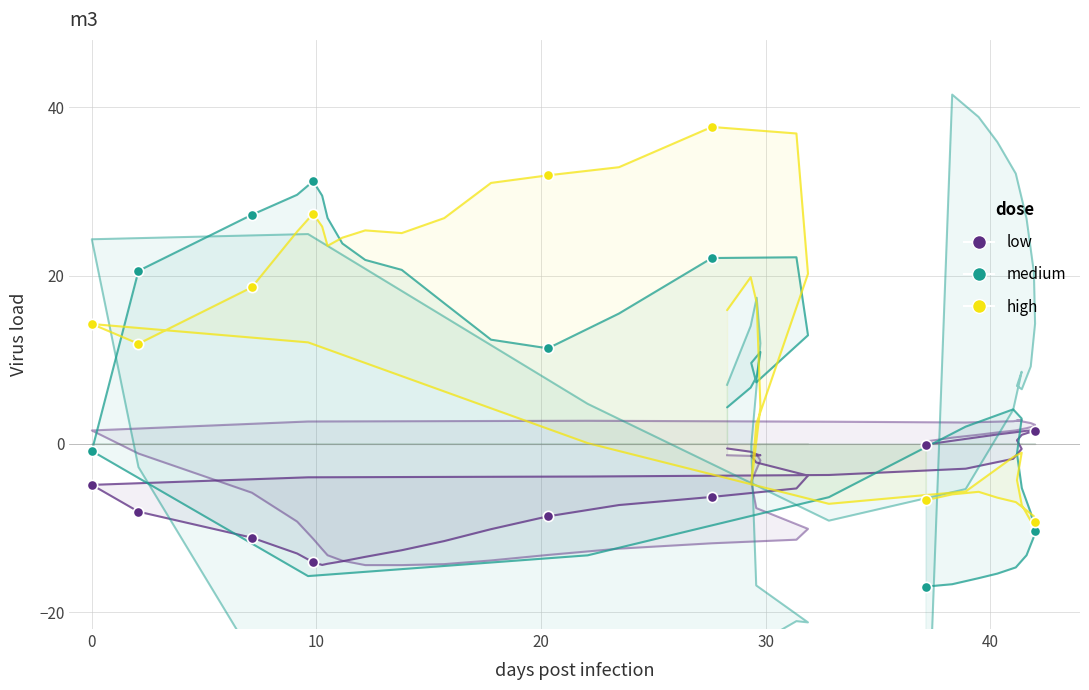

Which series has the largest total across all categories?

high